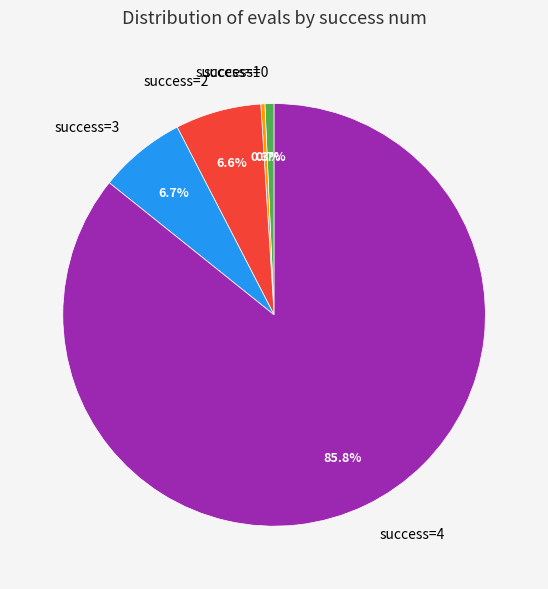

Which has a higher value, success=4 or success=2?

success=4